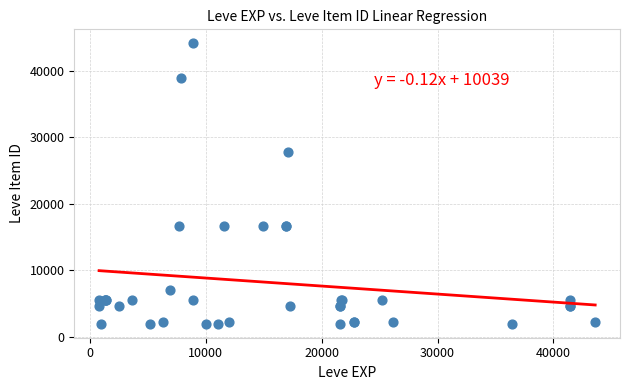

What Y value in the scatter plot is closest to 23052?

27772